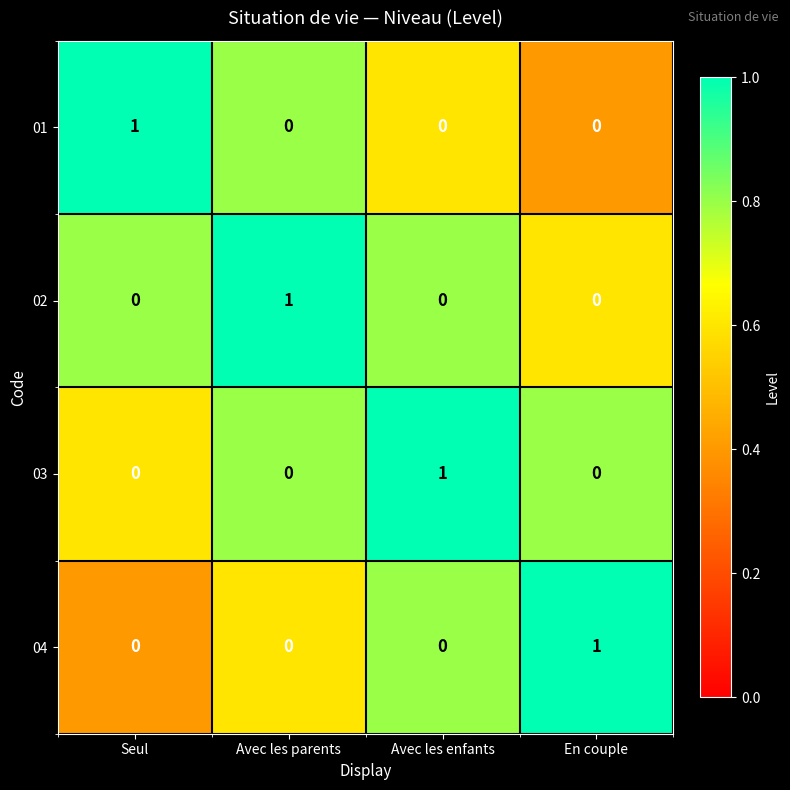

What is the difference between the highest and lowest values at Seul?

1